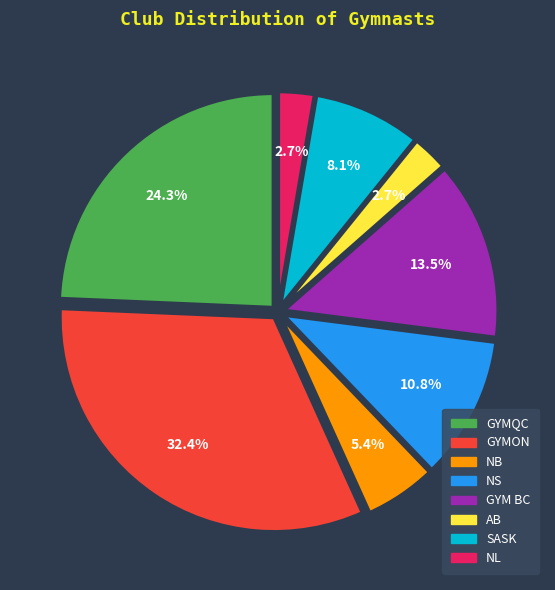

Does any single category account for the majority?

No